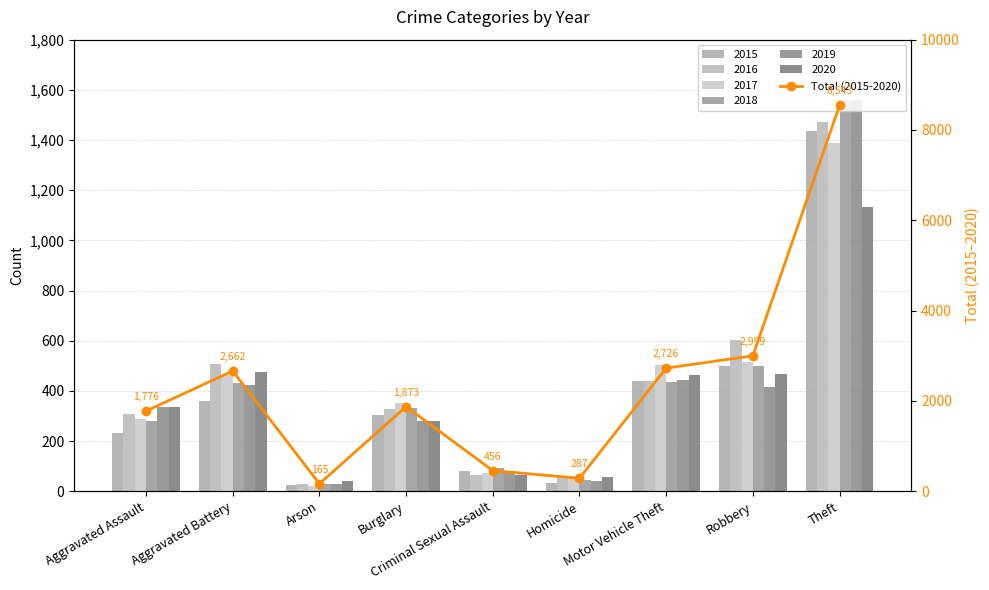

Reading right to left, what are all the values shown in this chart?

Theft=8543	Robbery=2999	Motor Vehicle Theft=2726	Homicide=287	Criminal Sexual Assault=456	Burglary=1873	Arson=165	Aggravated Battery=2662	Aggravated Assault=1776